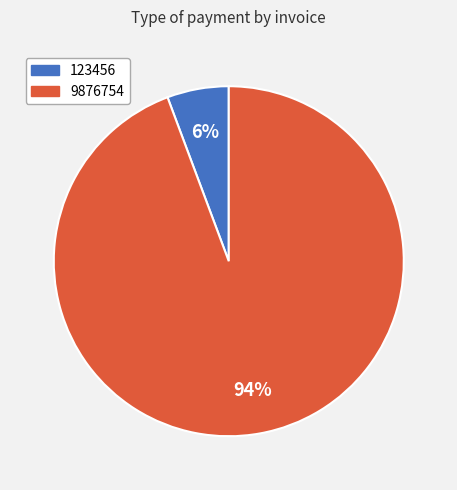

True or false: 123456 accounts for 6% of the total.

True